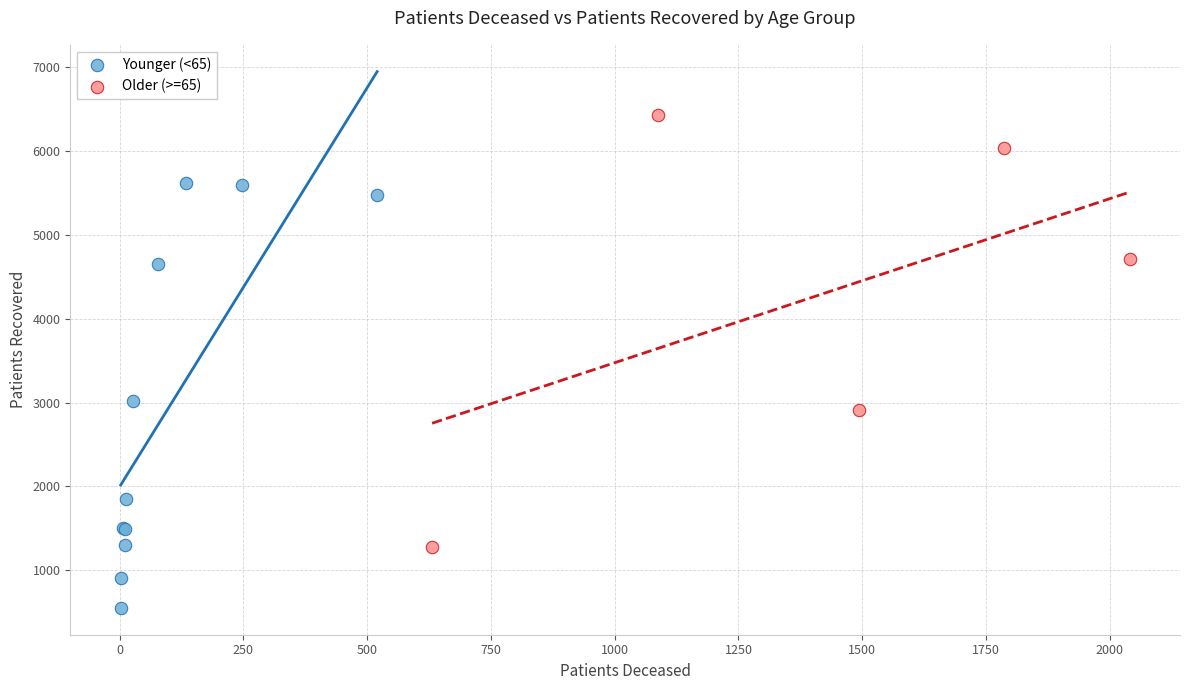

Which series reaches the minimum Y coordinate?

Younger (<65)